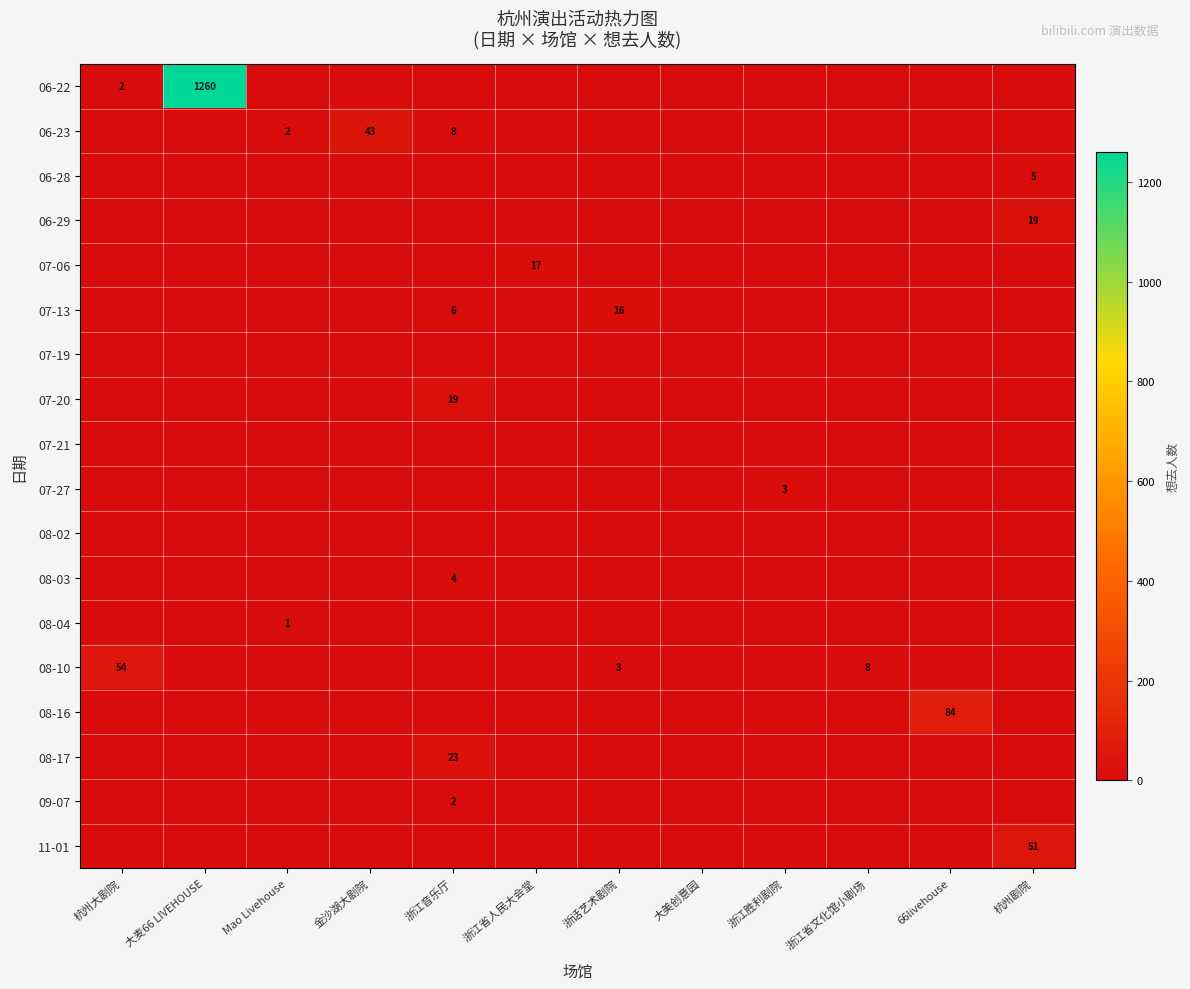

Is it true that 11-01 equals 10 at 杭州剧院?

False